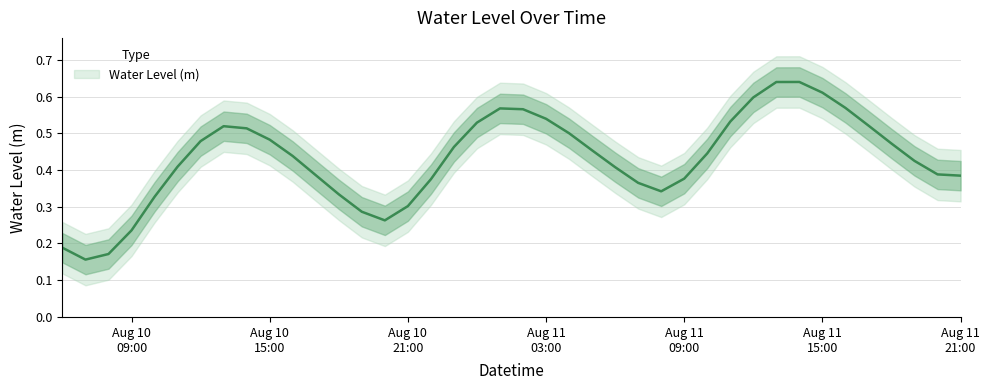

Which has a higher value, 2024-08-11 01:00:00 or 2024-08-10 11:00:00?

2024-08-11 01:00:00